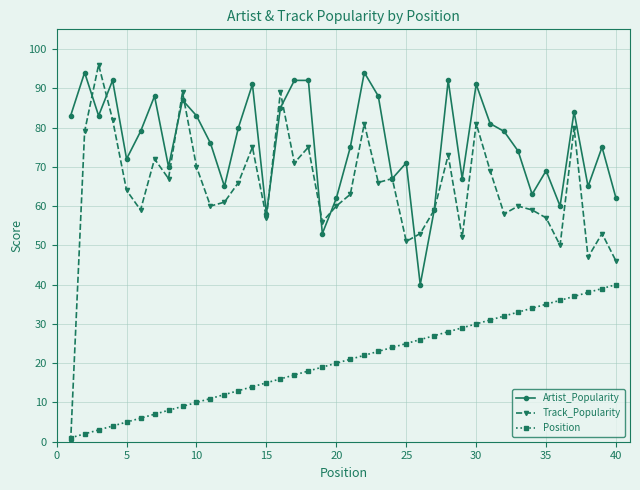

True or false: Track_Popularity and Position cross at least once.

True